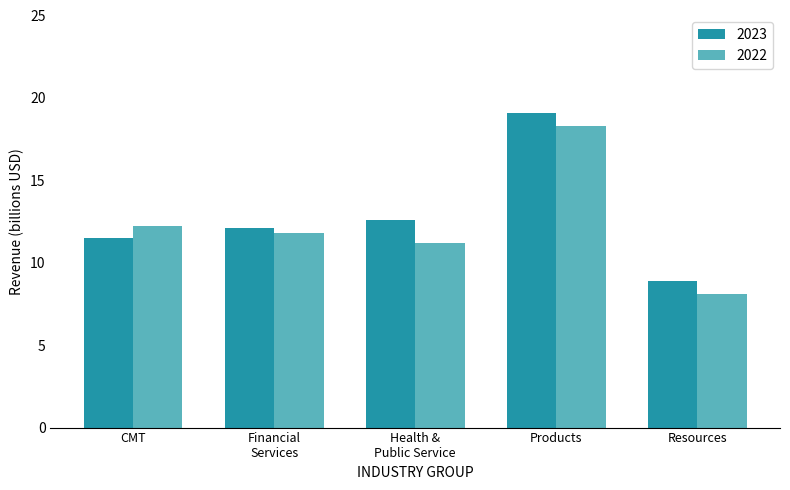

Which category has the highest value across all series?

Products